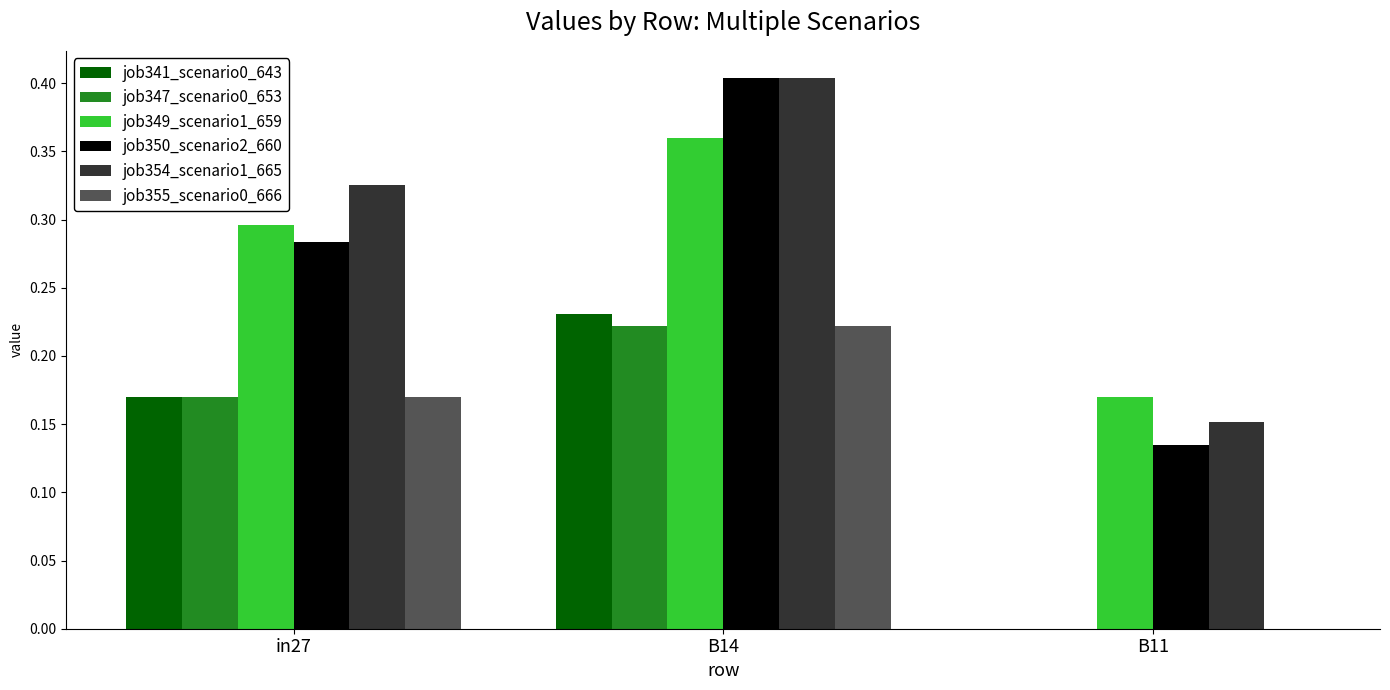

At which category is the sum across all series the highest?

B14